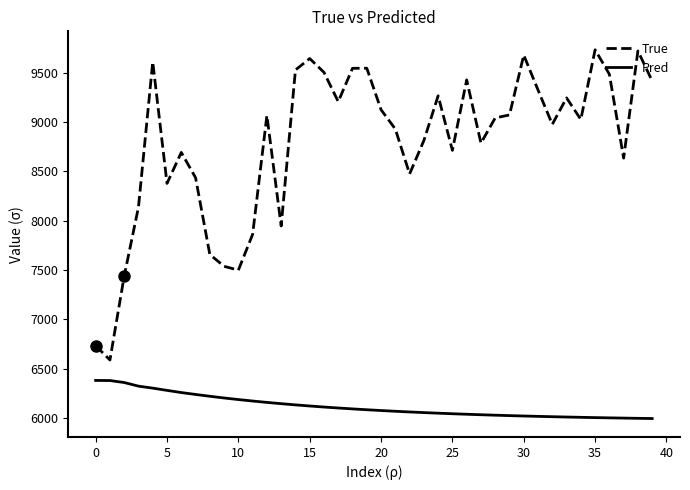

What is the highest value of the True series?

9733.0